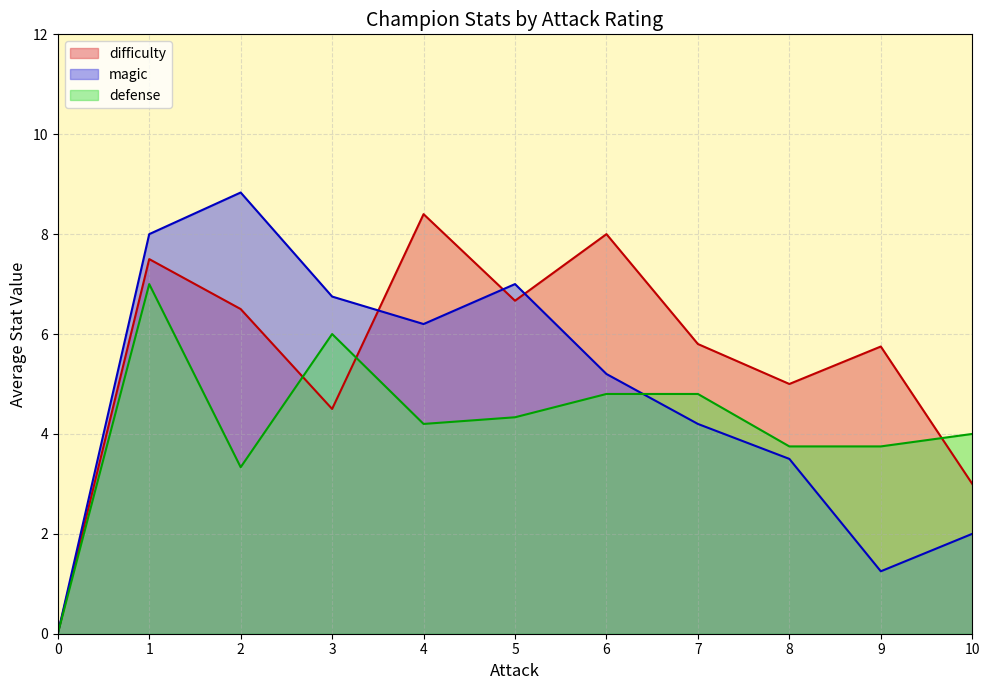

True or false: magic and defense intersect in this chart.

True